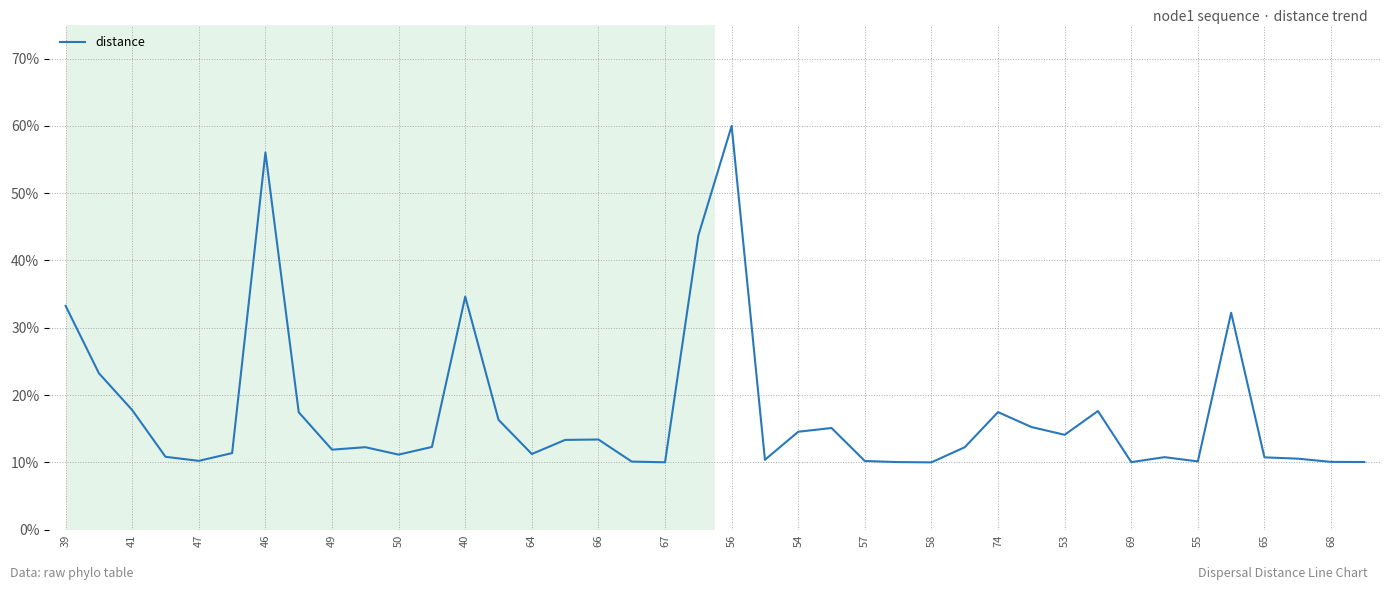

What is the smallest value displayed?

10.0